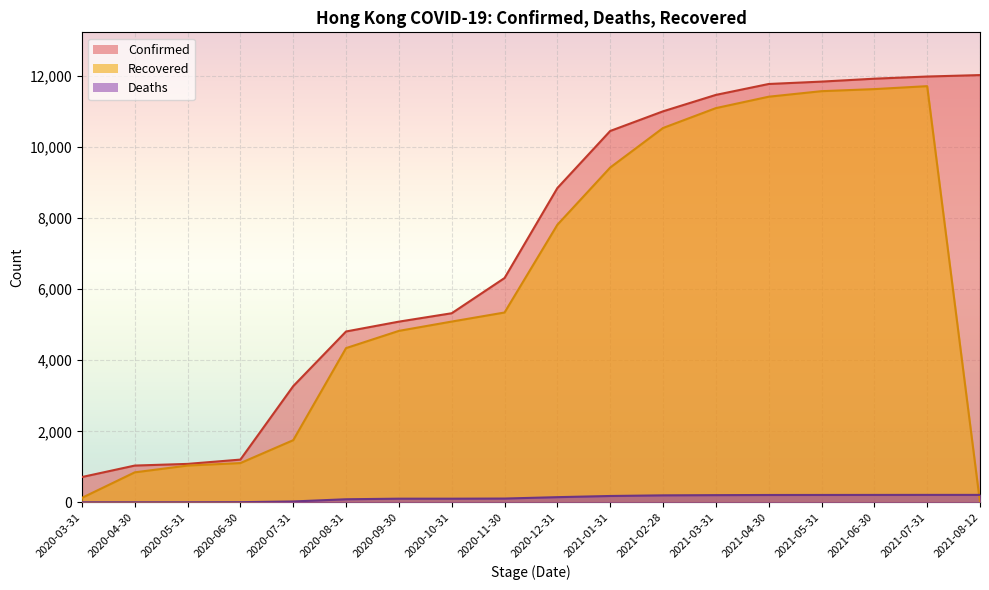

At which category is the sum across all series the highest?

2021-07-31